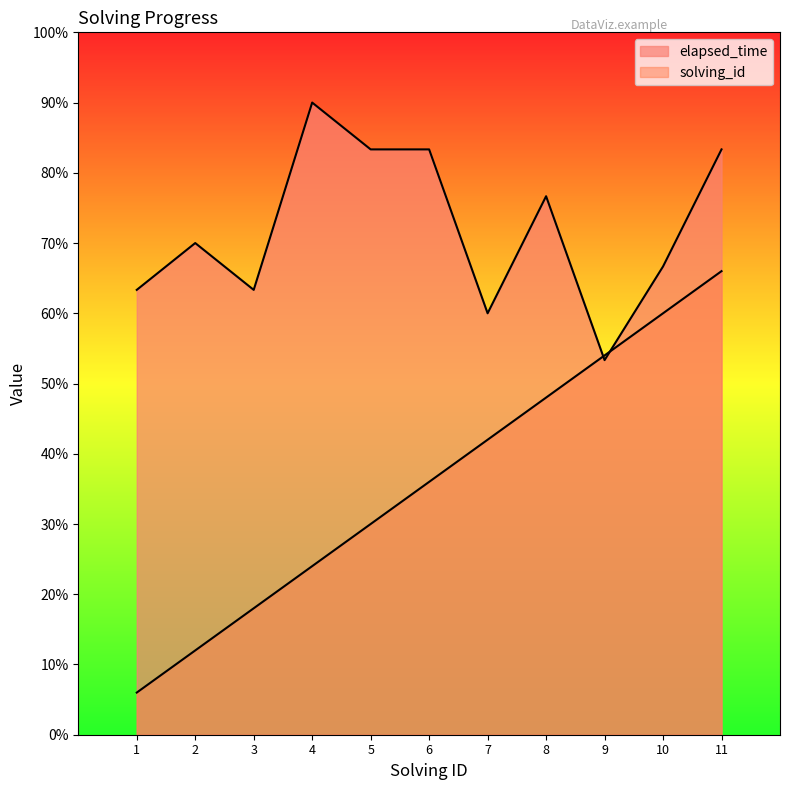

How many categories are shown in the chart?

11